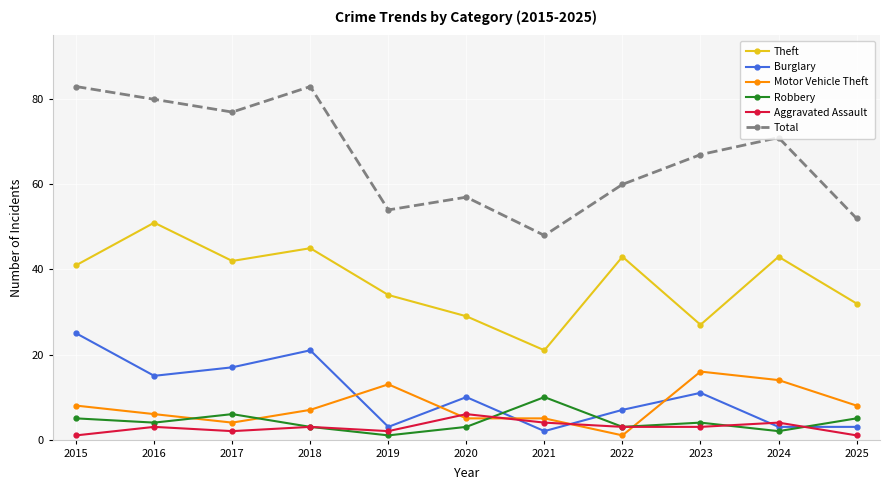

The value of Theft at 2017 is 56. True or false?

False